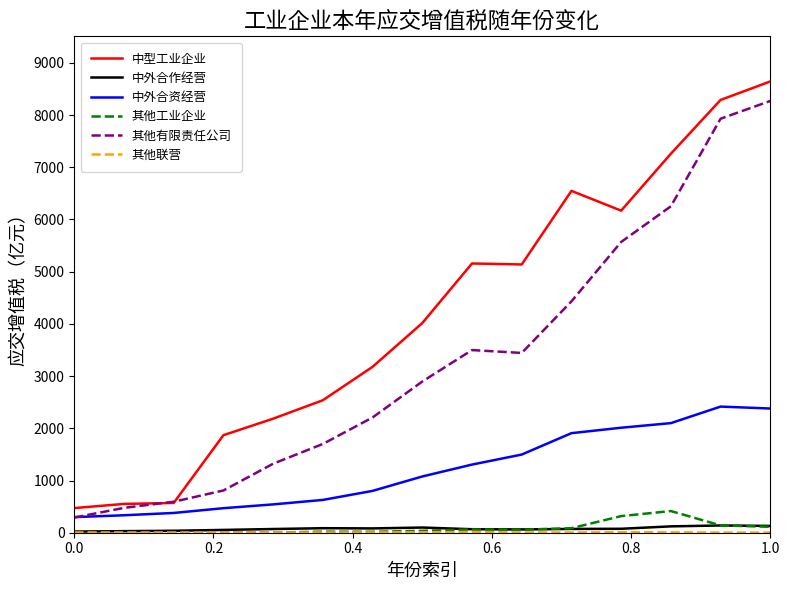

Which series has the largest total across all categories?

中型工业企业